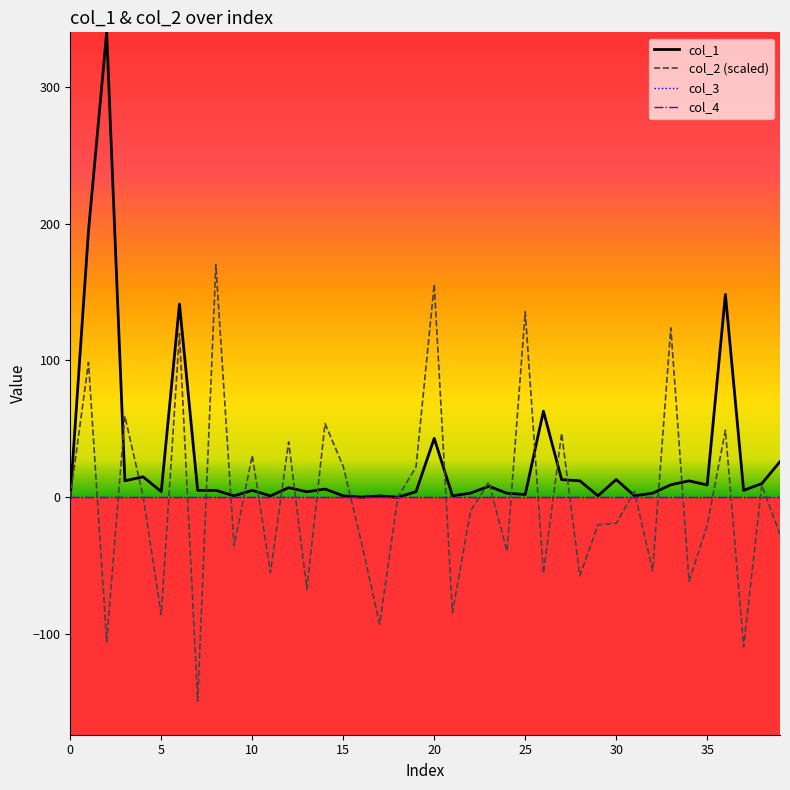

Does the chart display data point markers on the line(s)?

No